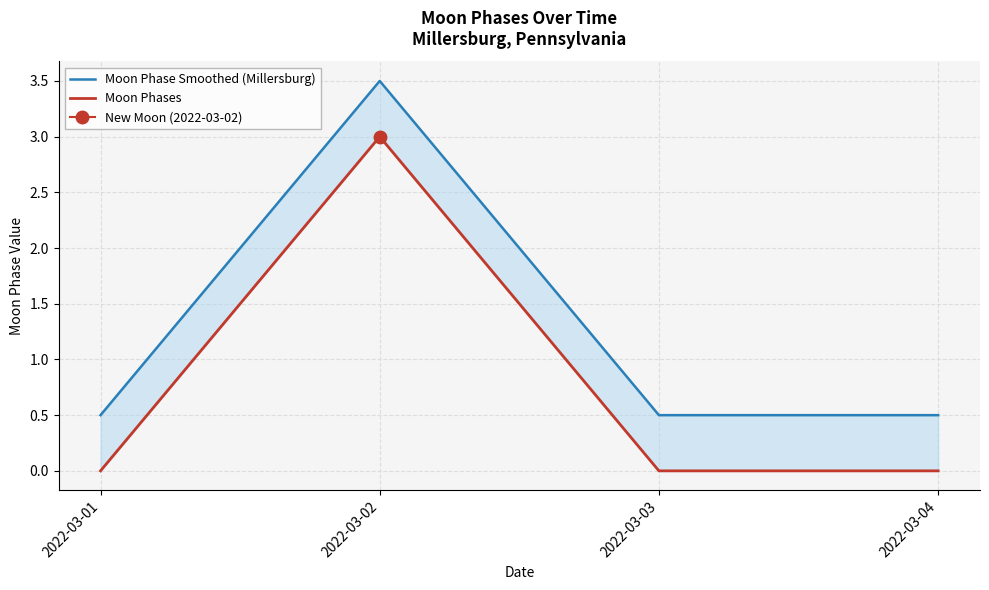

Does the chart display data point markers on the line(s)?

No